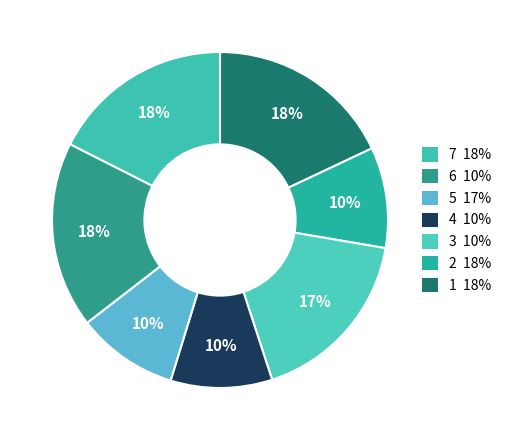

How many slices are in this pie chart?

7